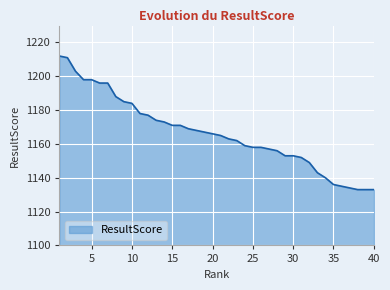

What is the difference between the maximum and minimum values?

79